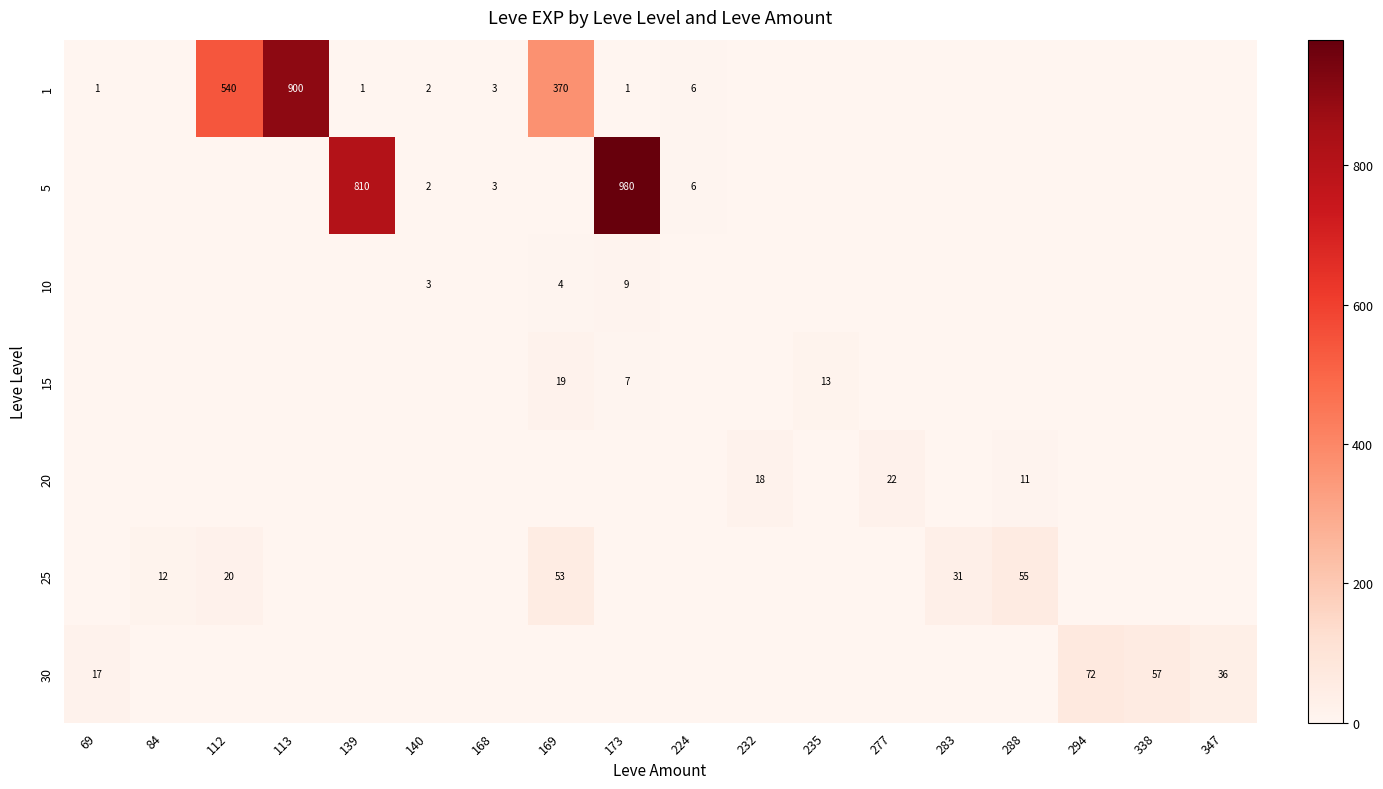

Rank the series at 283 from lowest to highest value.

1, 5, 10, 15, 20, 30, 25